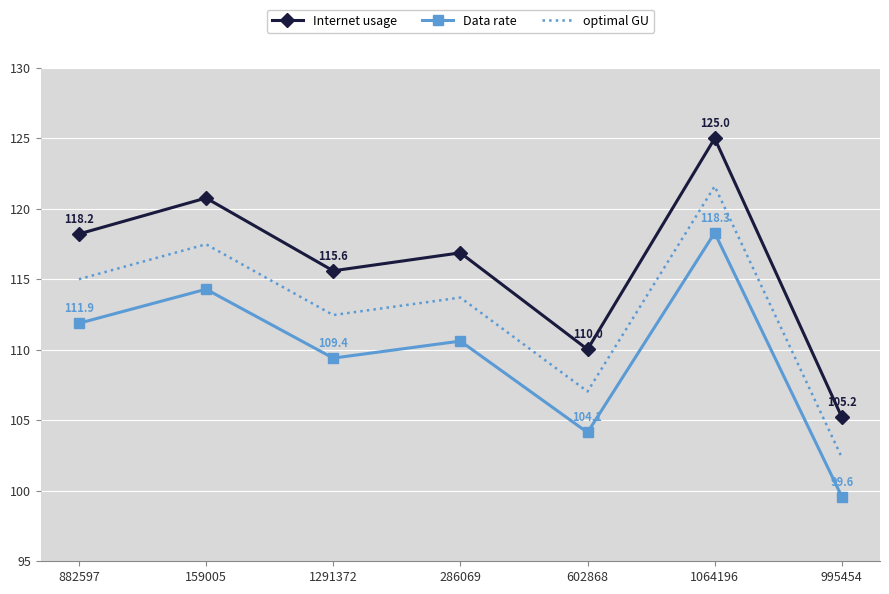

What is the greatest value displayed?

125.0